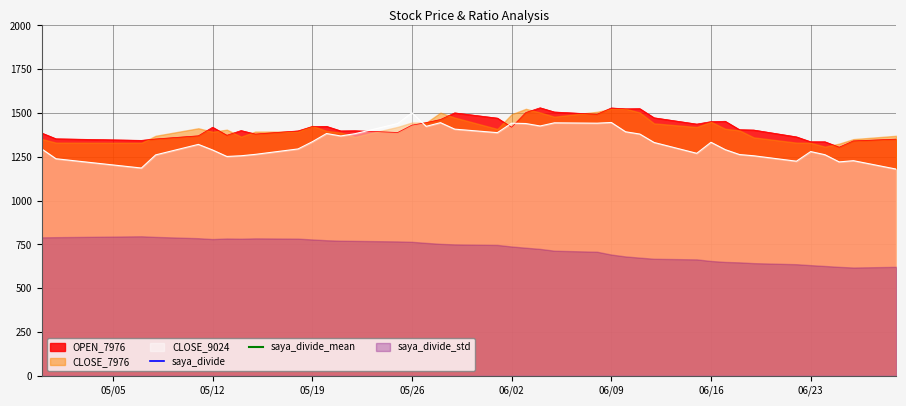

Which series has the largest total across all categories?

saya_divide